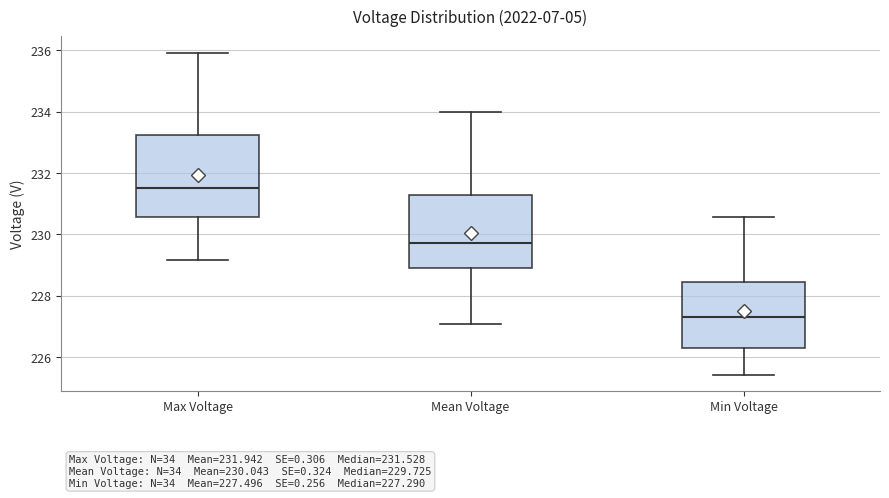

Which box's median line is the highest?

Max Voltage